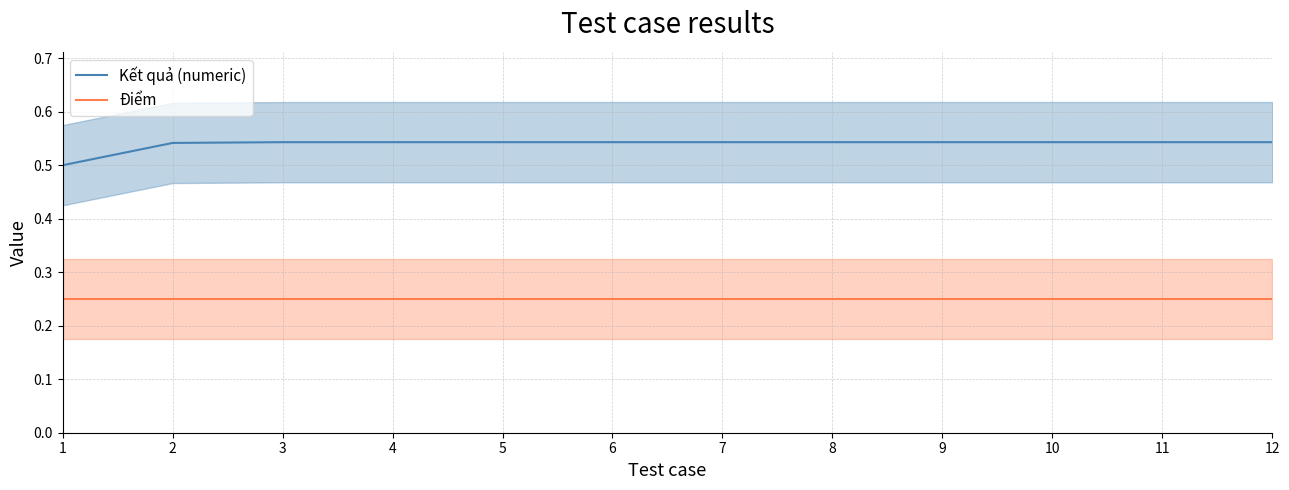

What is the sum of all Điểm values?

3.0